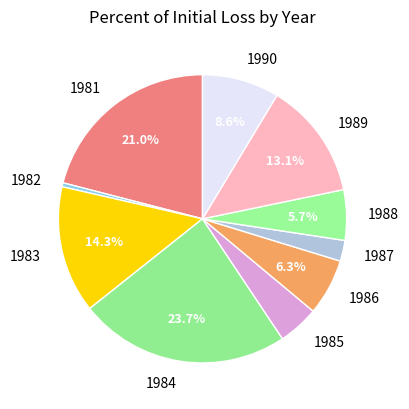

Combined, do 1988 and 1981 account for over 50%?

No